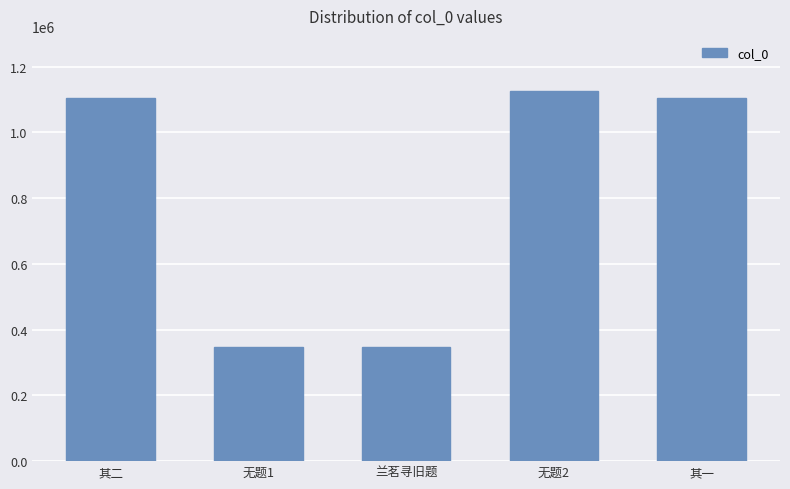

At which category does the chart reach its peak across all series?

无题2